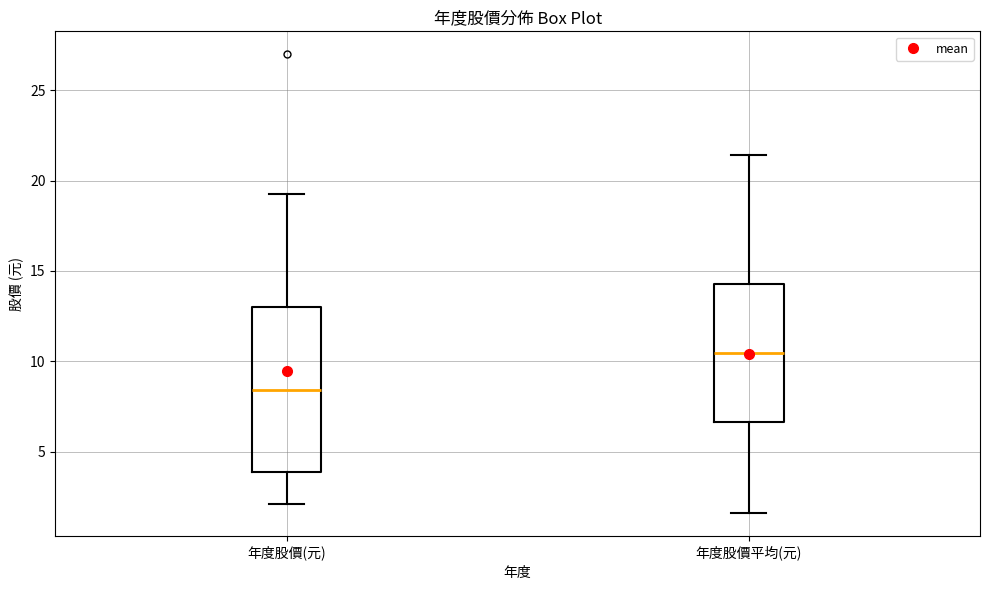

Comparing the boxes themselves (not the whiskers), which one is the tallest?

年度股價(元)